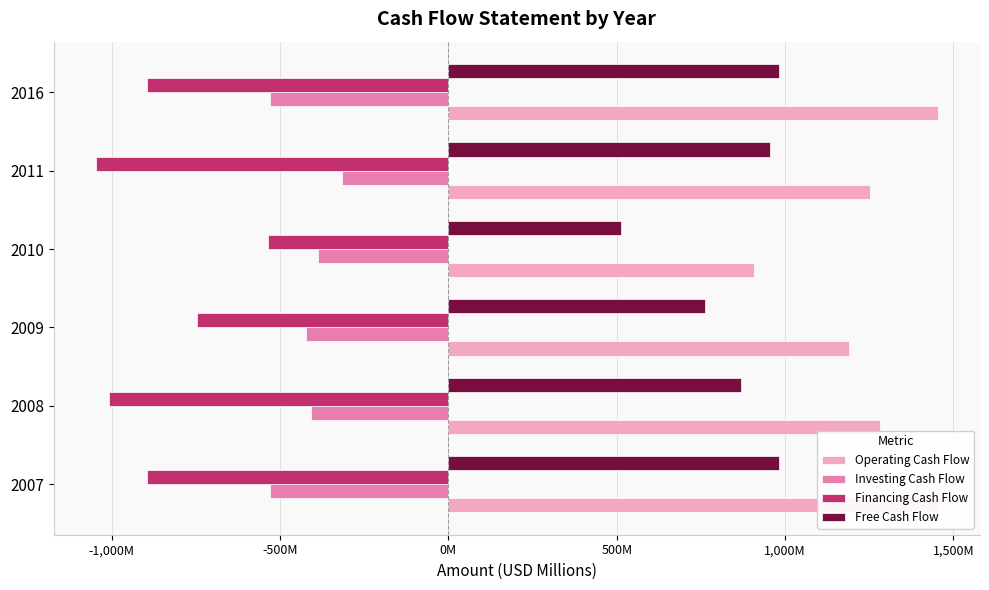

What is the spread (max minus min) of values at 2011?

2299.1